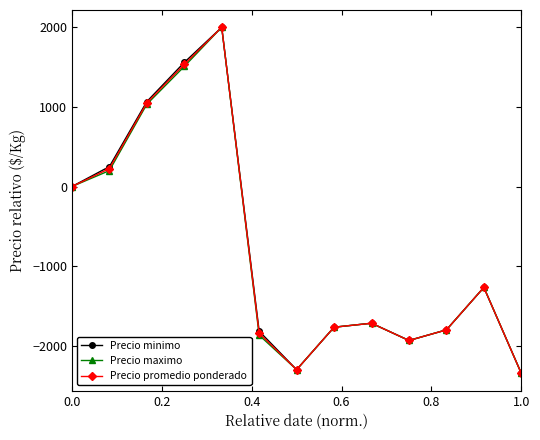

What is the value of the Precio minimo point at the 2nd from the left?

250.0